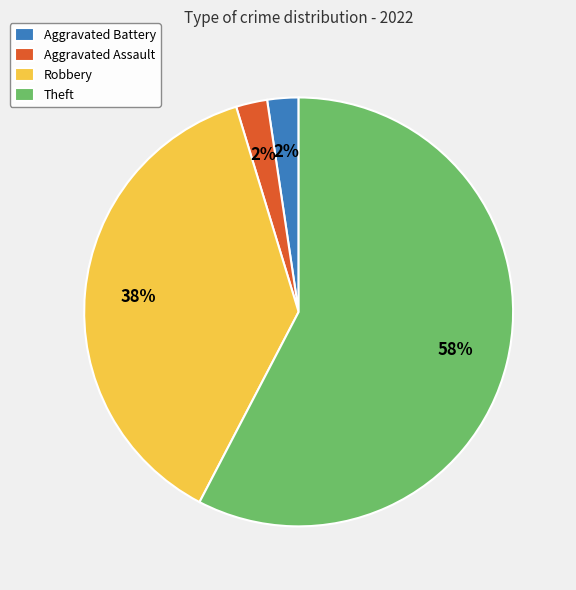

To the nearest percent, what portion does Robbery represent?

38%